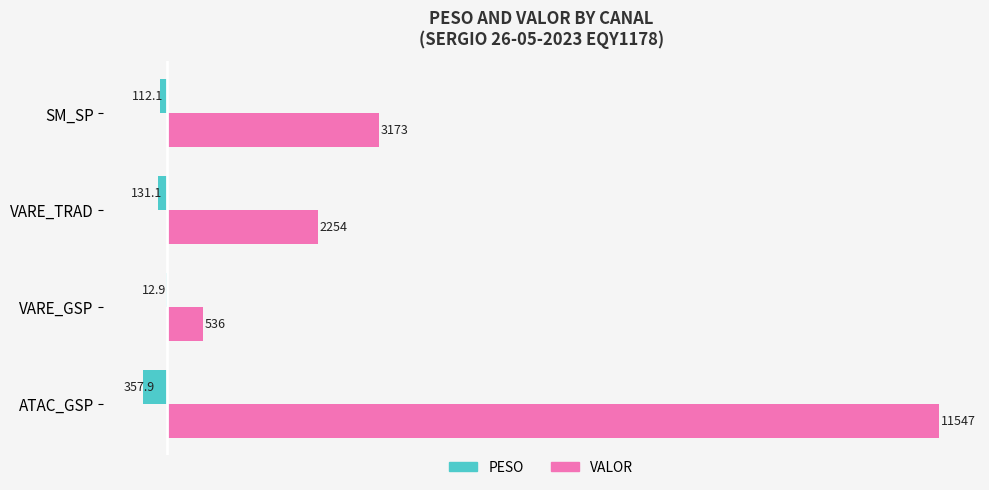

What are all the series names shown in the legend?

PESO, VALOR